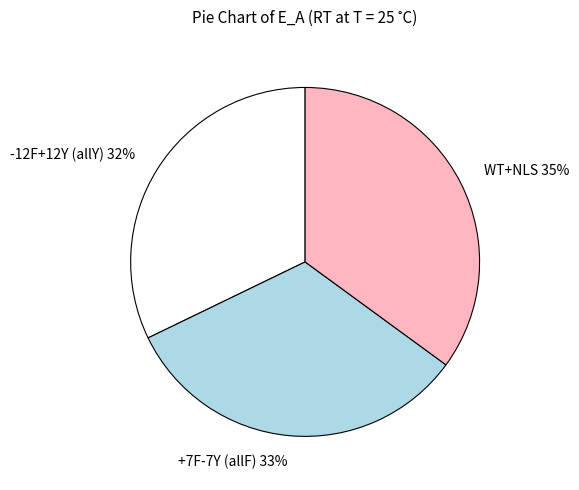

Which has a higher value, +7F-7Y (allF) or WT+NLS?

WT+NLS